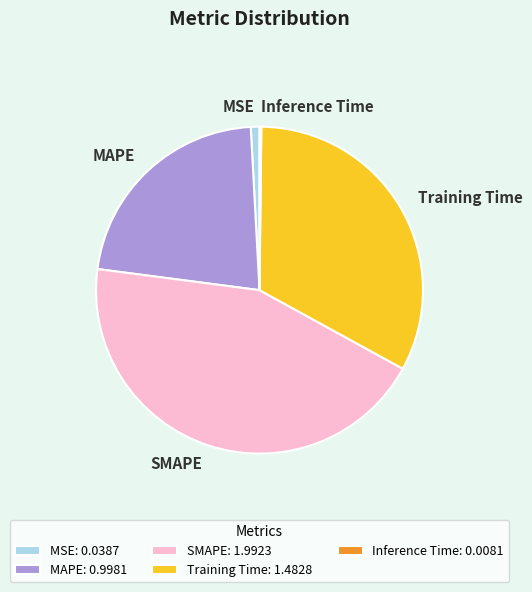

True or false: MAPE accounts for 22% of the total.

True